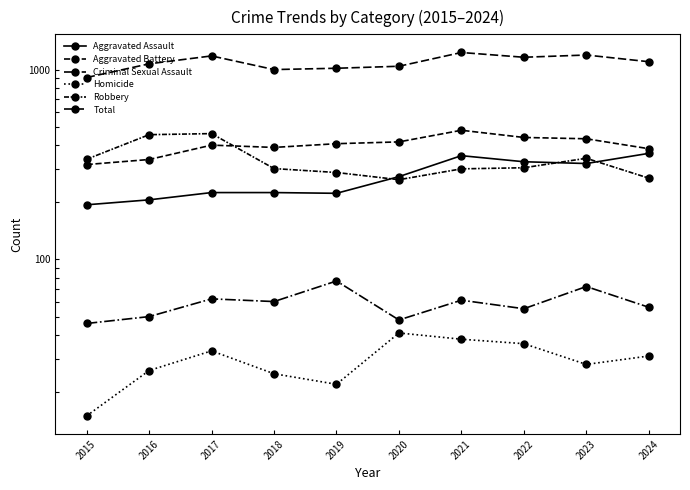

Is this an area chart (filled region under the line)?

No